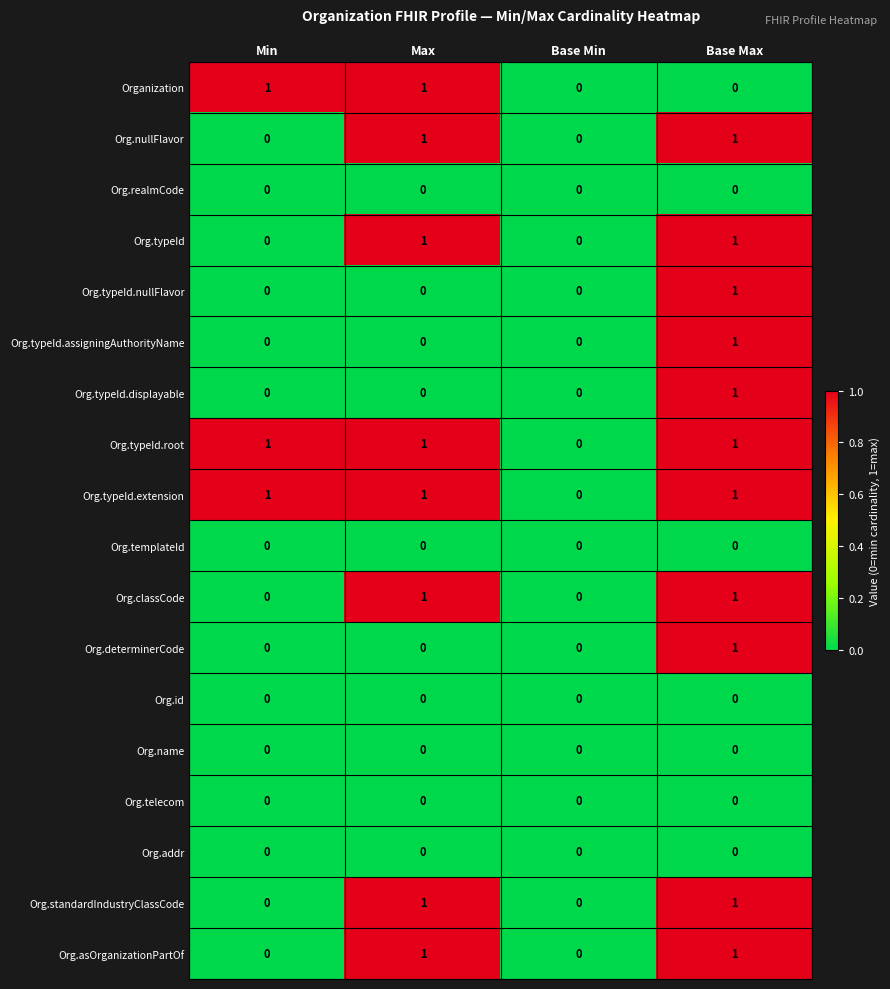

At which category is the sum across all series the highest?

Base Max